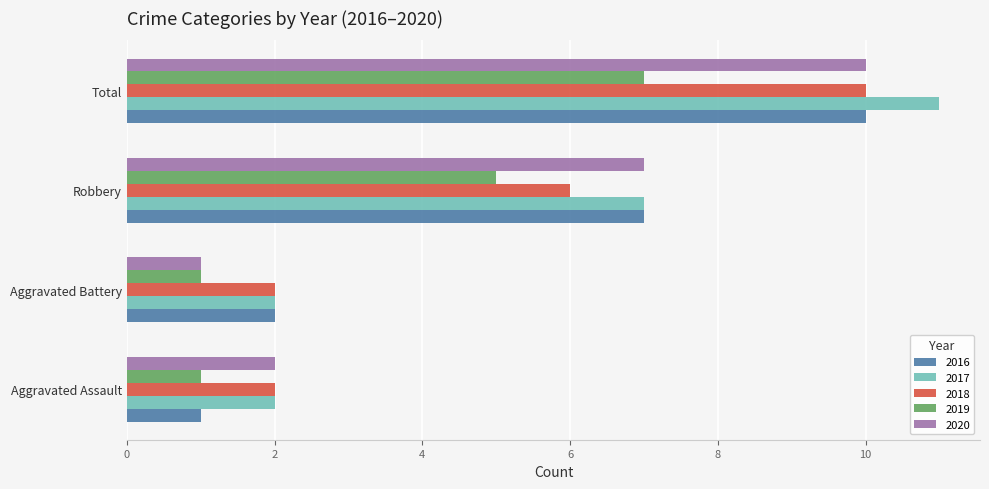

What is the average value of the 2016 series?

5